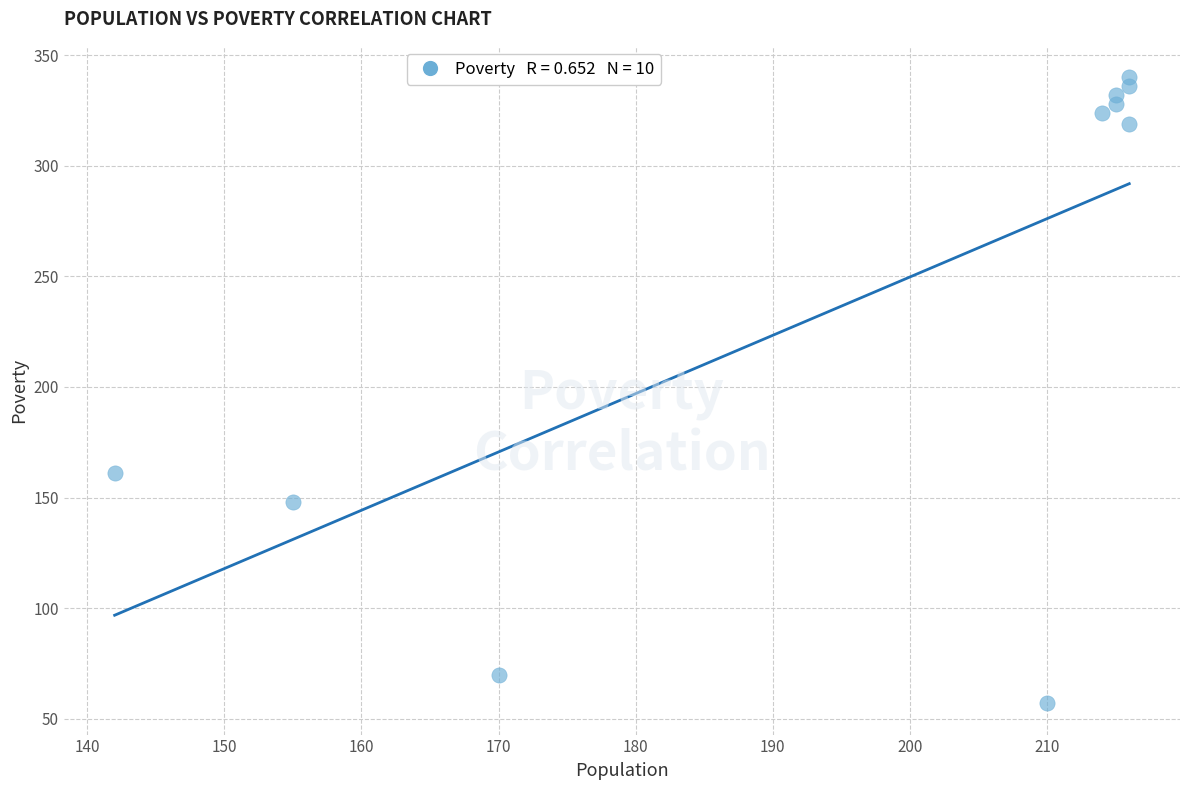

What is the average Y value?

242